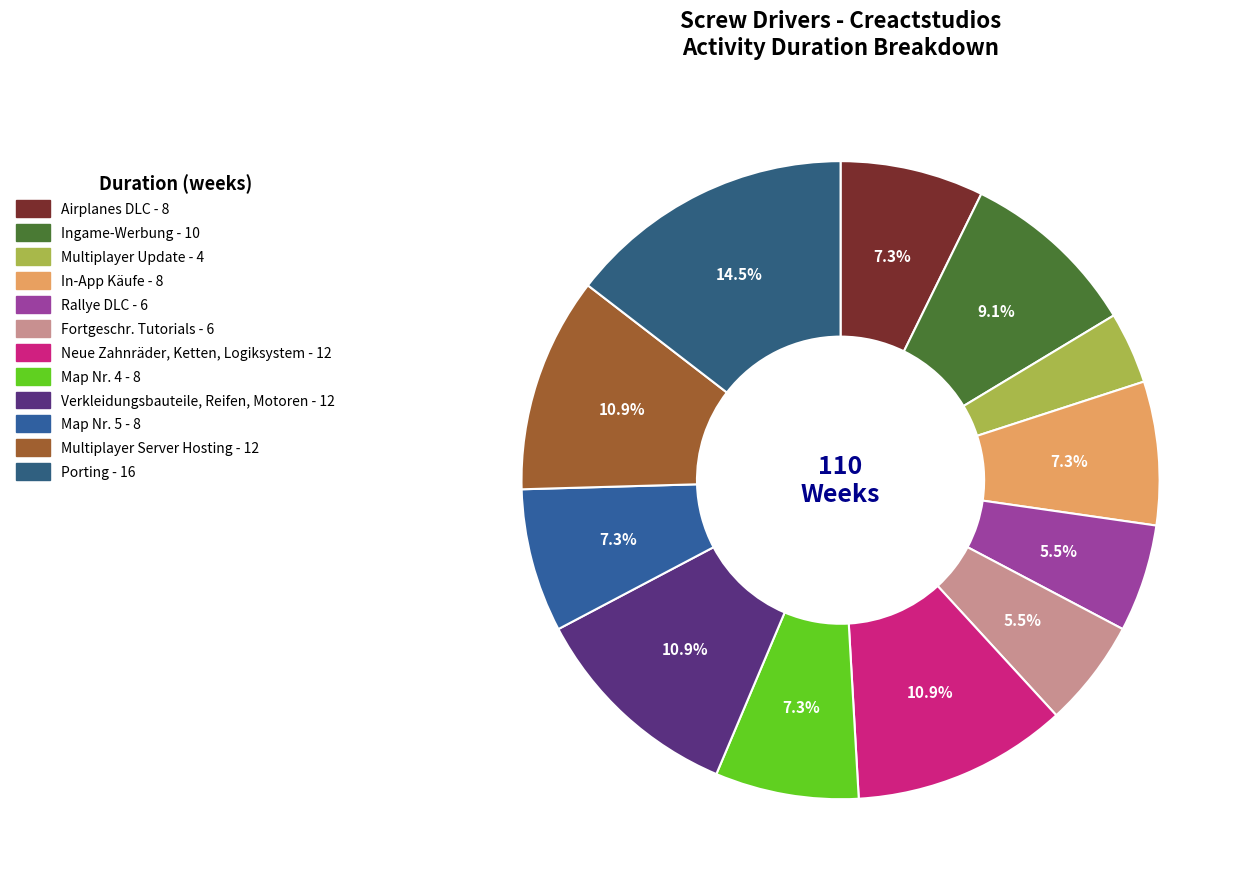

Does Porting account for over 50% of the chart?

No